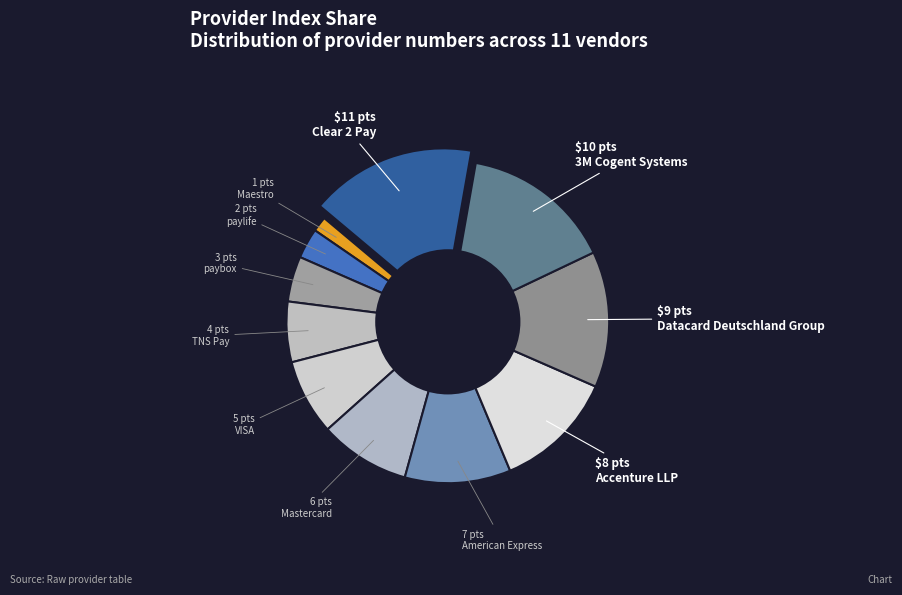

To the nearest percent, what percentage of the pie is Mastercard?

9%